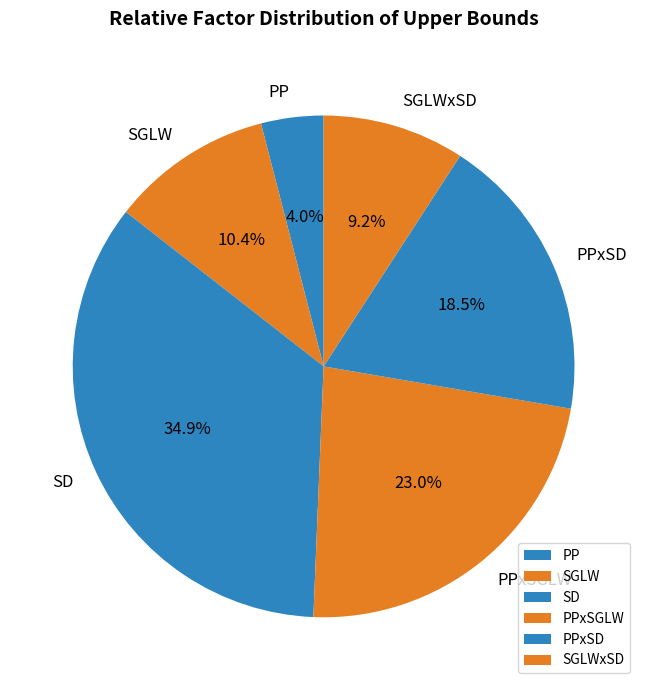

To the nearest percent, what portion does SGLWxSD represent?

9%